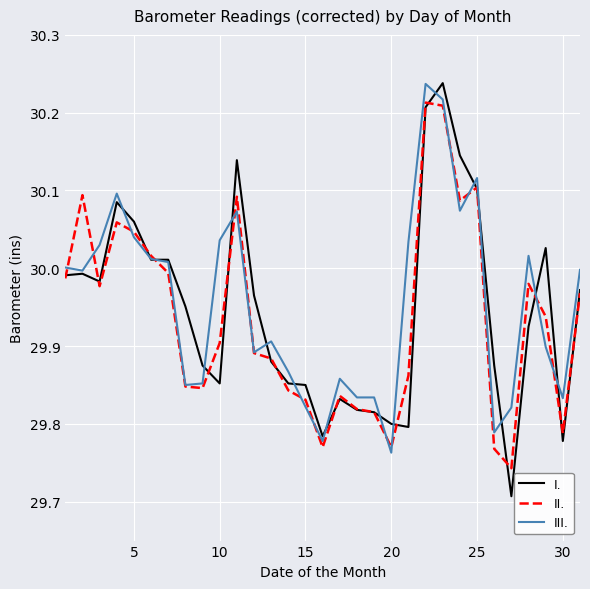

After their last crossing, which series has the higher values: II. or III.?

III.